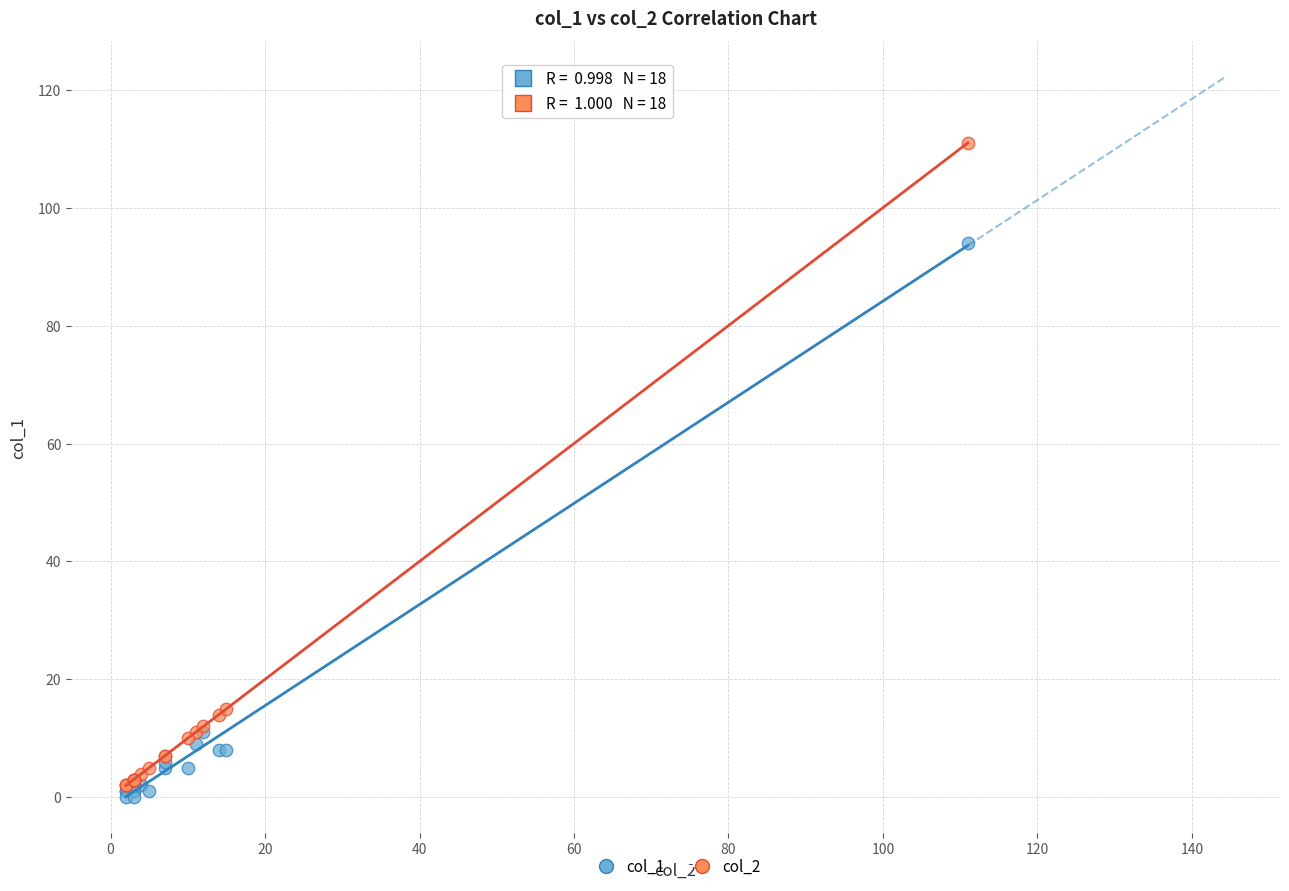

Which series contains the highest Y value?

col_2